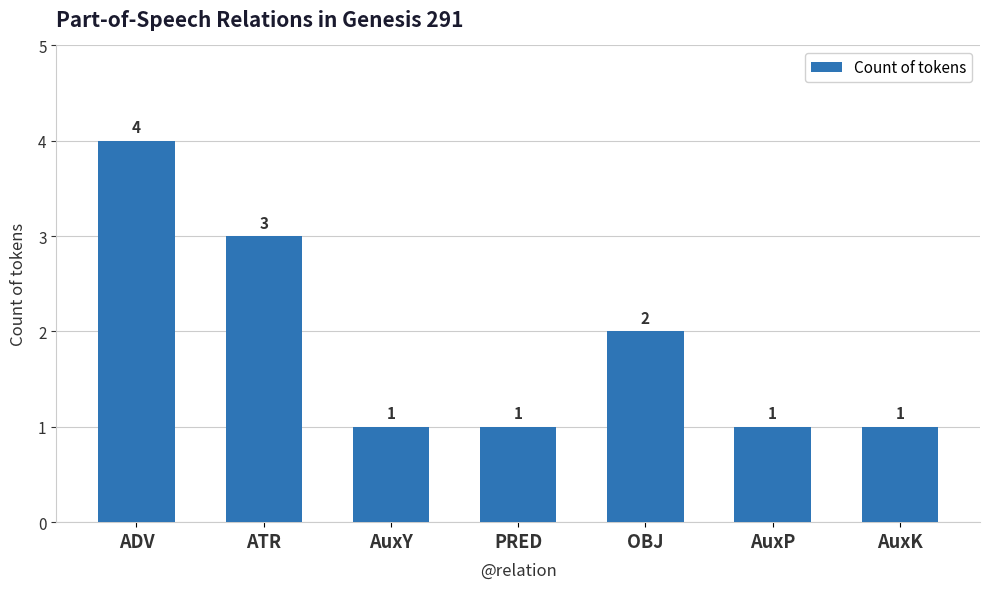

Count the values in the range 1 to 3.

6